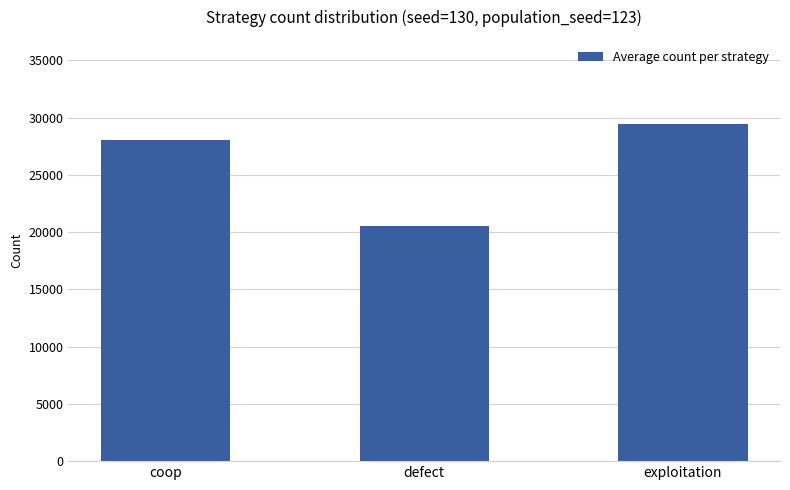

Count the number of values greater than 28041.

2